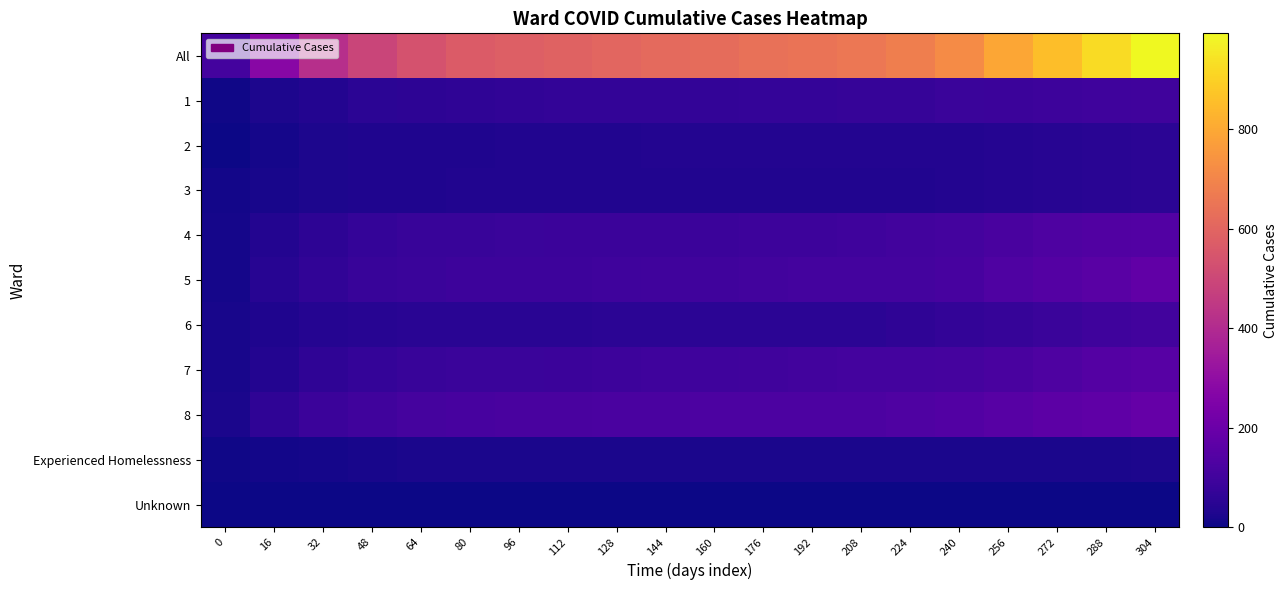

List the series in order of their peak value, highest first.

All, 8, 5, 7, 4, 6, 1, 3, 2, Experienced Homelessness, Unknown